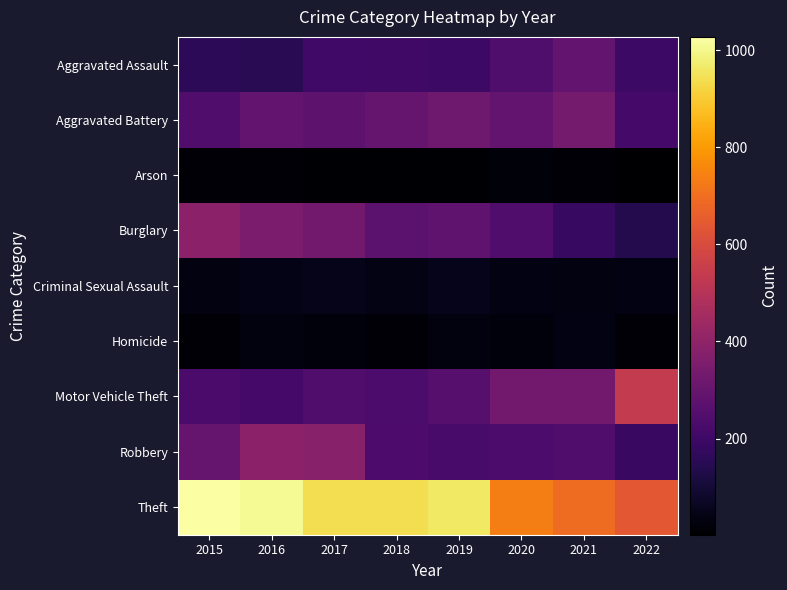

What is the greatest value displayed?

1027